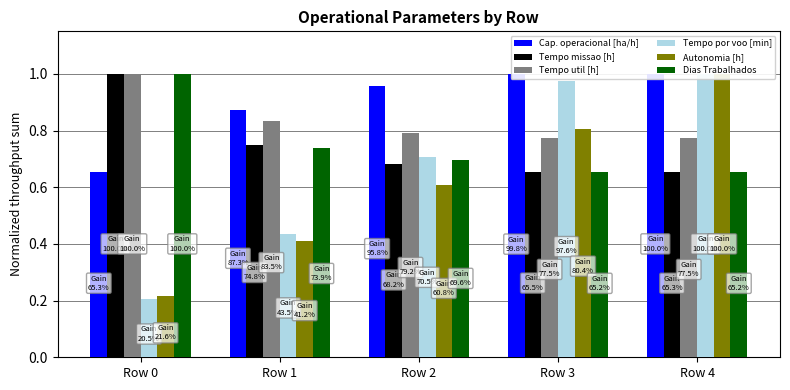

Reading left to right, extract all data points from this chart.

Cap. operacional [ha/h]: 0.7	0.9	1.0	1.0	1.0
Tempo missao [h]: 1.0	0.7	0.7	0.7	0.7
Tempo util [h]: 1.0	0.8	0.8	0.8	0.8
Tempo por voo [min]: 0.2	0.4	0.7	1.0	1.0
Autonomia [h]: 0.2	0.4	0.6	0.8	1.0
Dias Trabalhados: 1.0	0.7	0.7	0.7	0.7